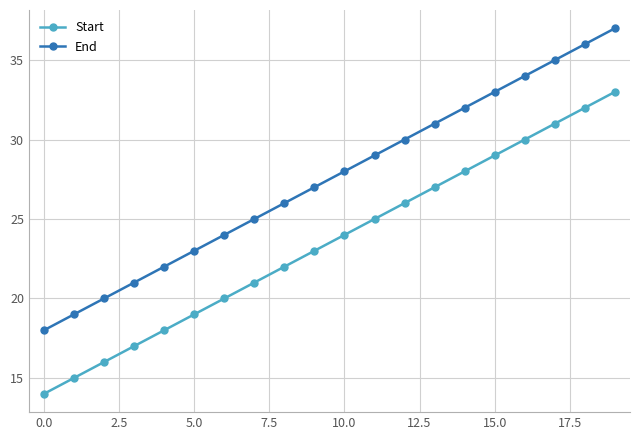

List the series in order of their peak value, lowest first.

Start, End